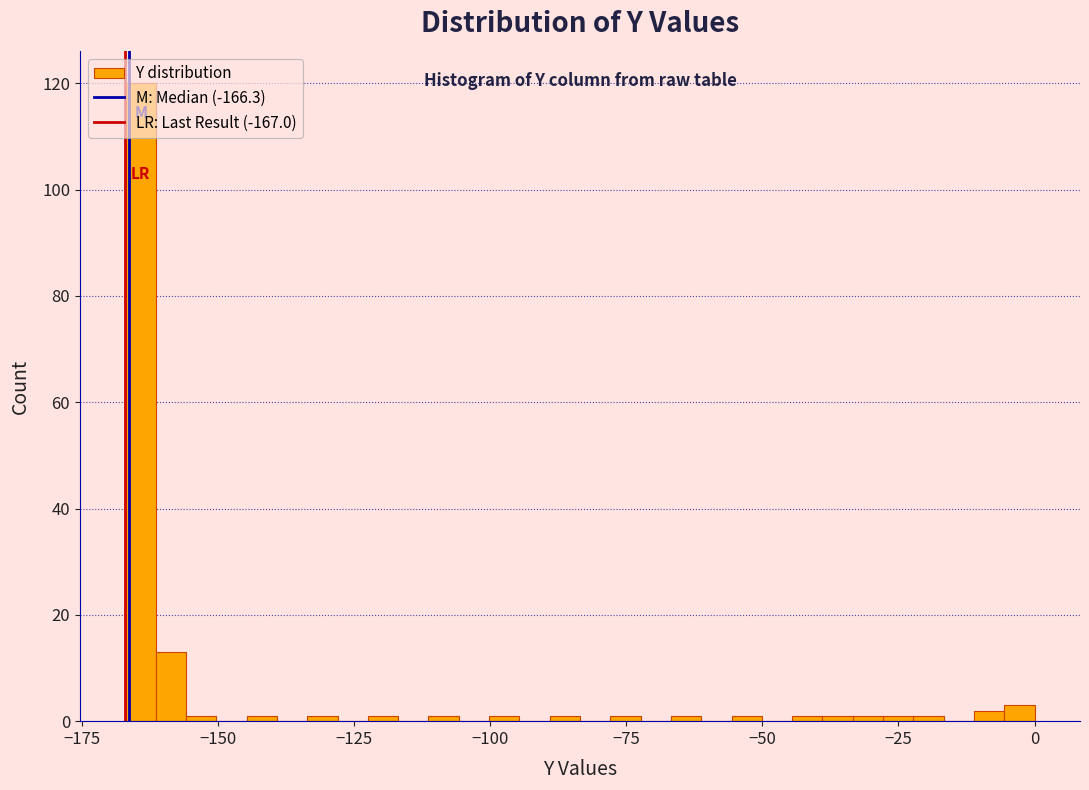

Around what value on the x-axis is the tallest bar? Give the approximate position of its centre, as read against the axis.

-165